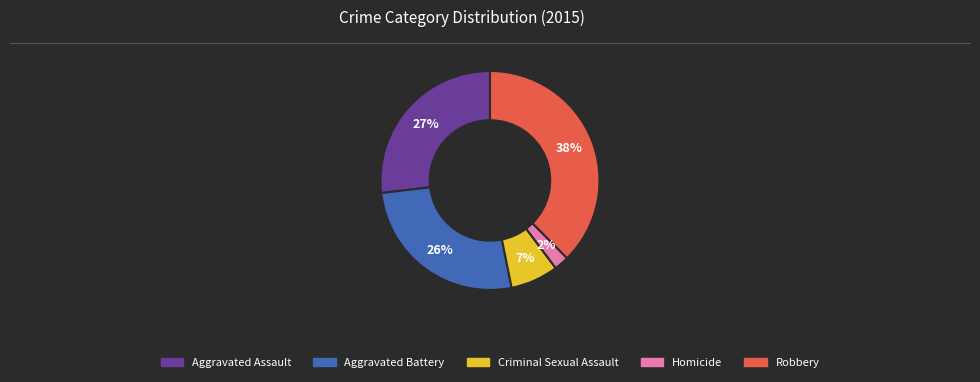

Combined, do Robbery and Aggravated Assault account for over 50%?

Yes